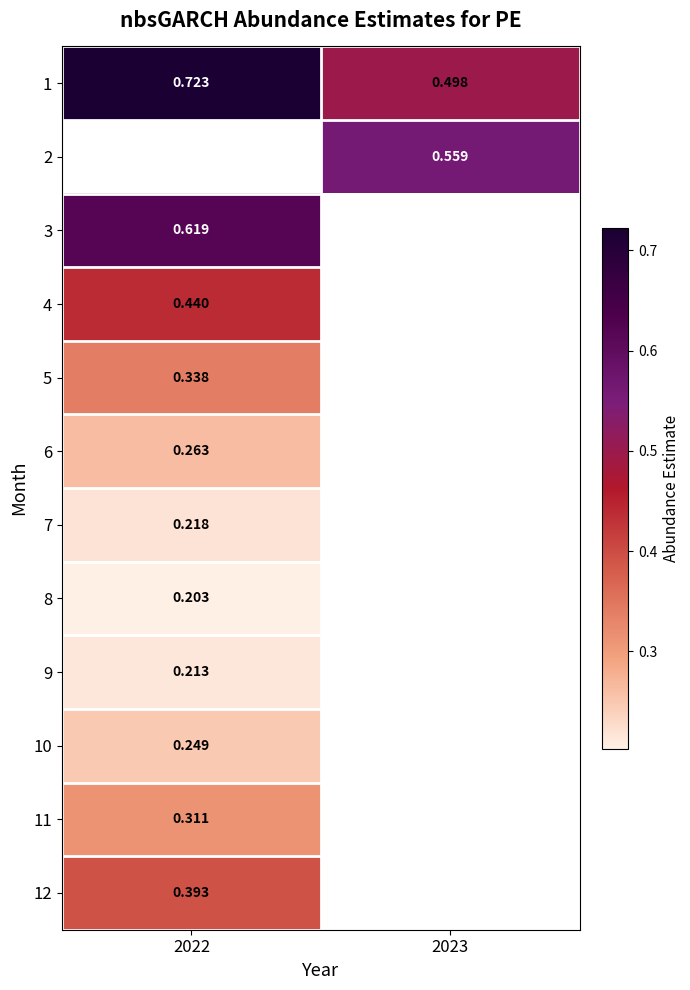

What is the maximum value for 6?

0.3